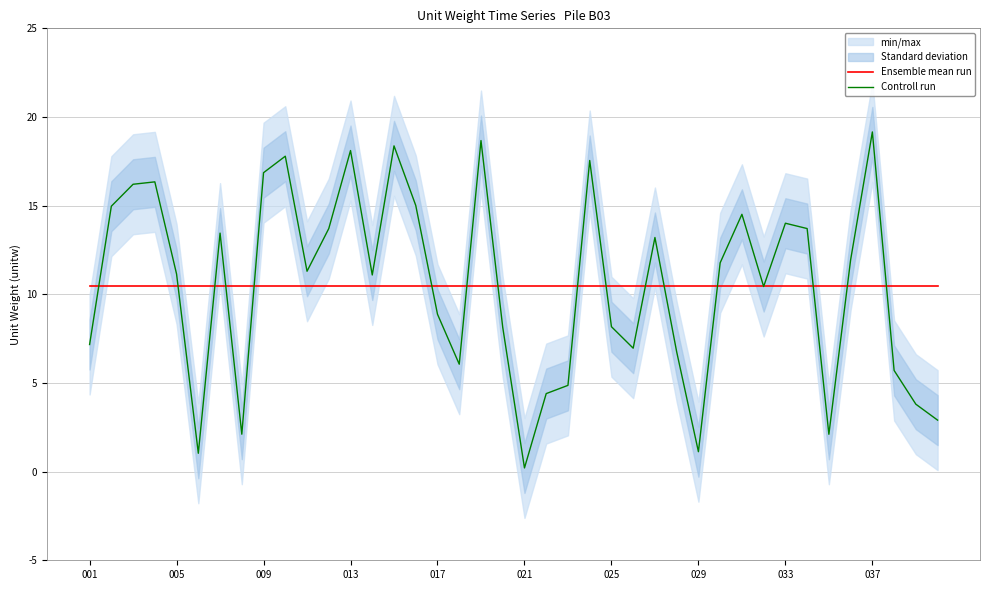

Which category has the lowest value in the Controll run series?

021